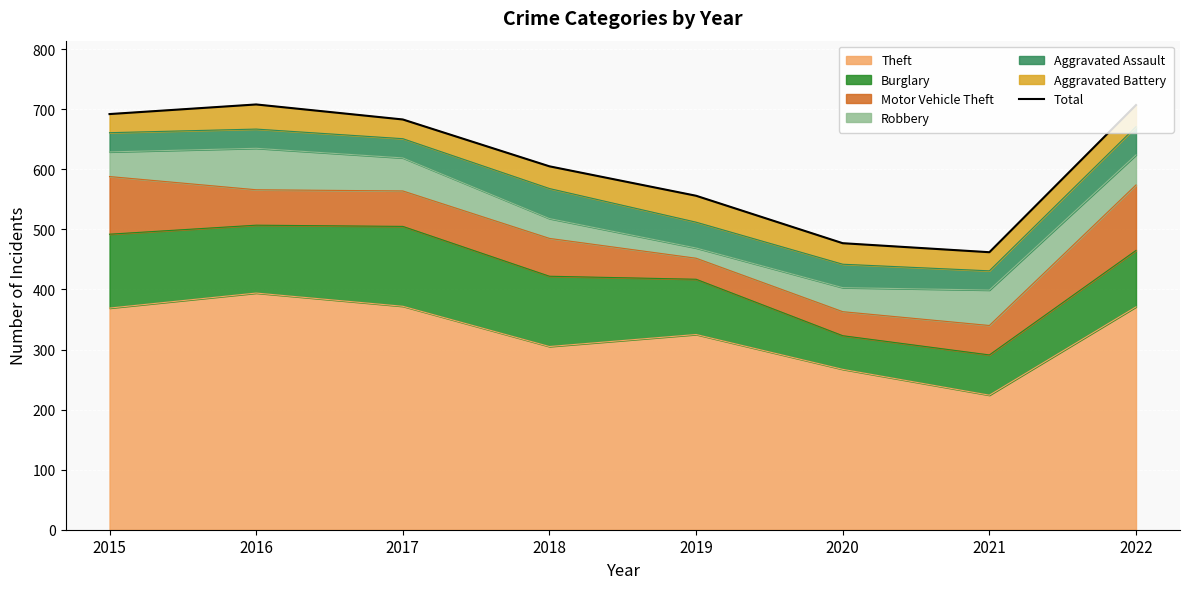

Where does the data first go above 683?

2015